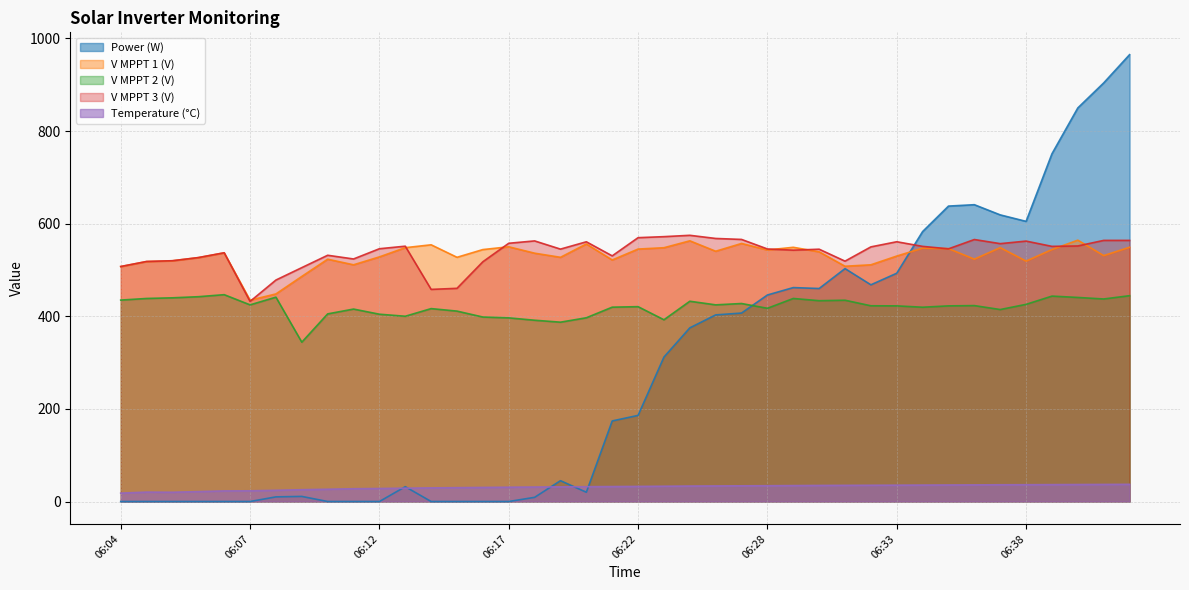

At which category is the sum across all series the highest?

06:42